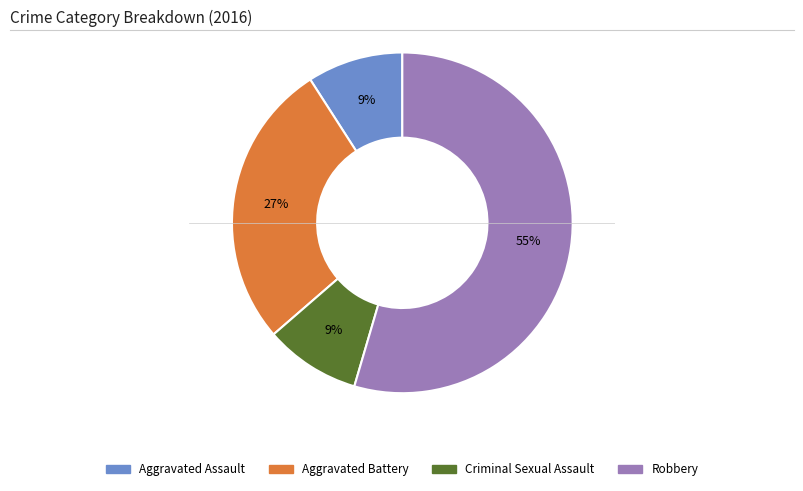

Is the sum of Criminal Sexual Assault and Aggravated Battery greater than half?

No